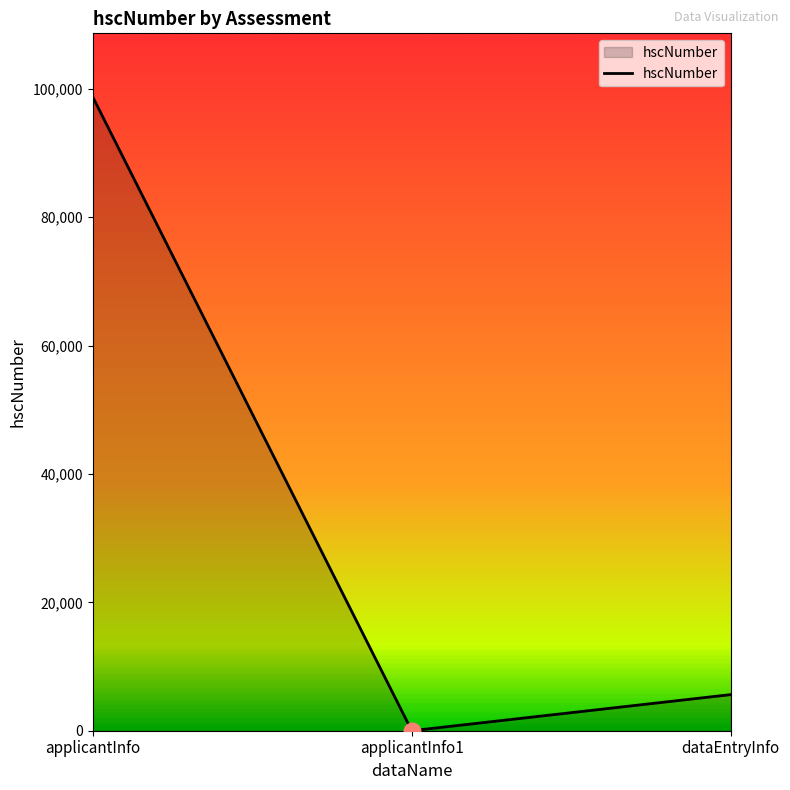

Does the chart have visible grid lines?

No